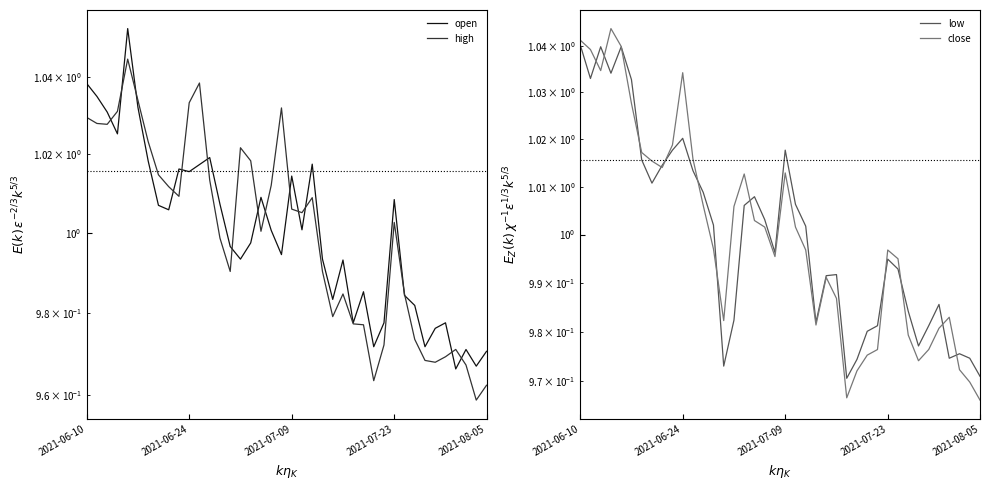

Is the value of open at 8 greater than the value of low at 5?

No